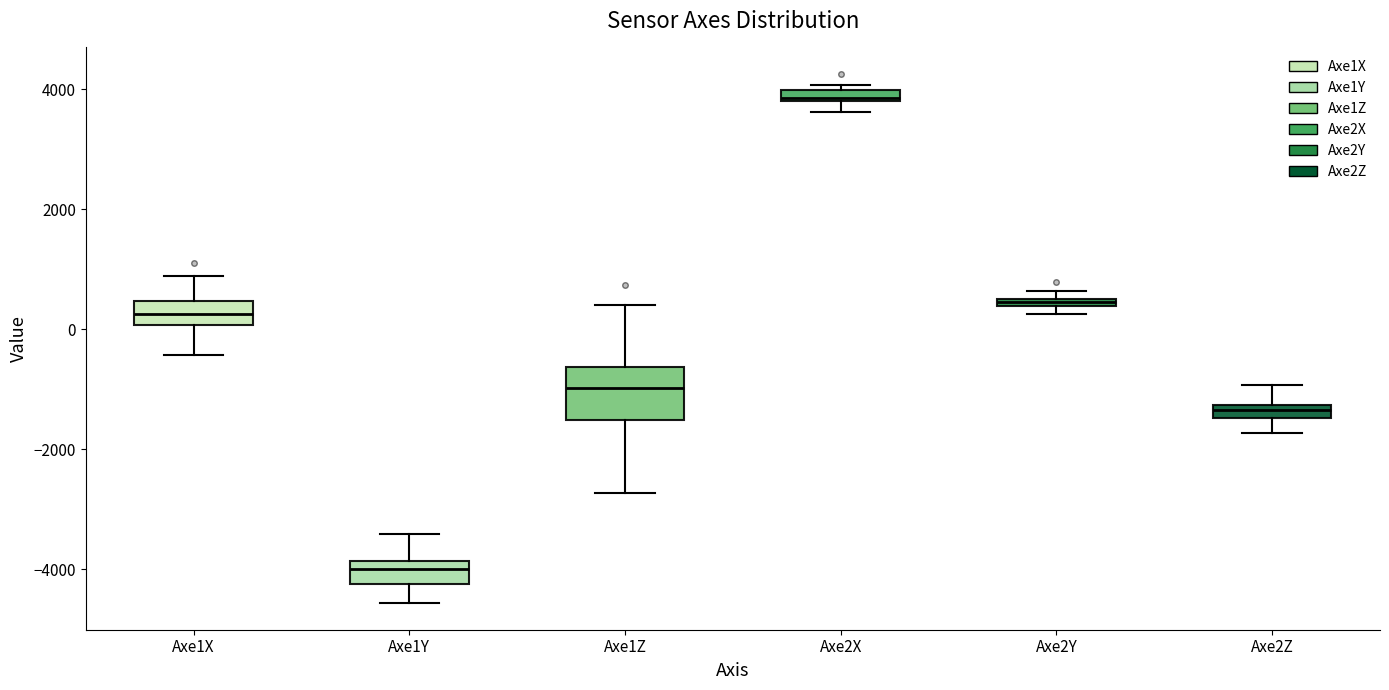

Which box is the tallest, from its lower edge to its upper edge?

Axe1Z